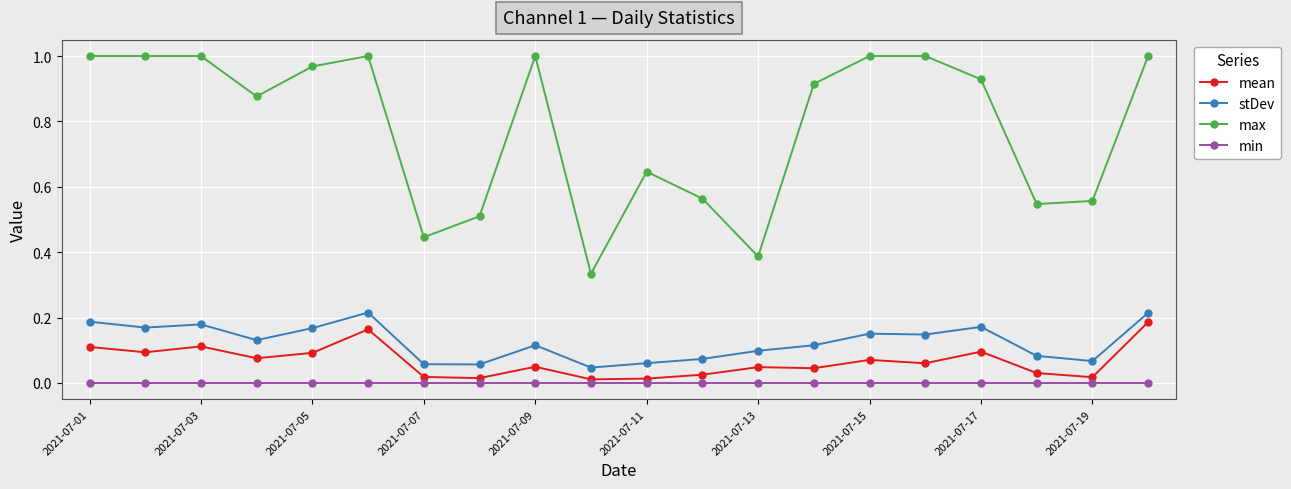

True or false: stDev and max intersect in this chart.

False